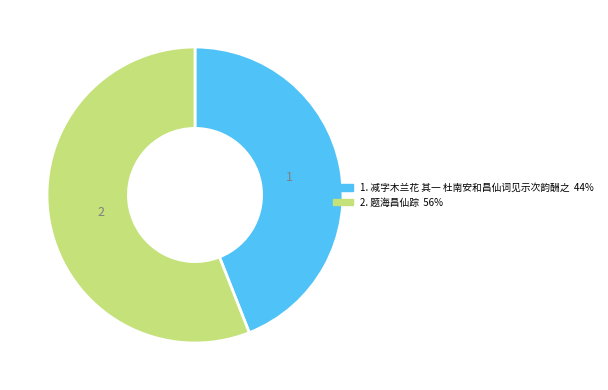

Is there a majority slice in this chart?

Yes